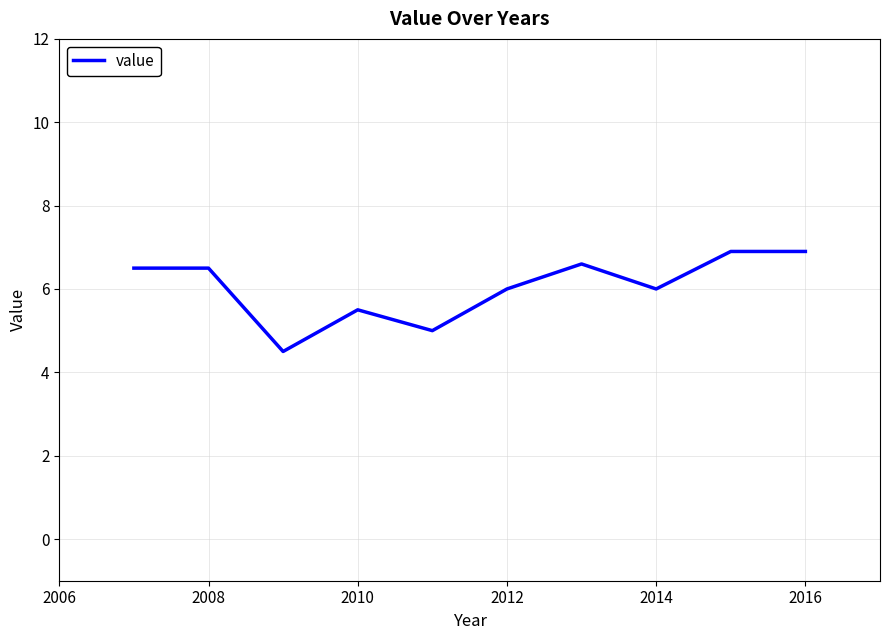

What is the minimum value shown in the chart?

4.5